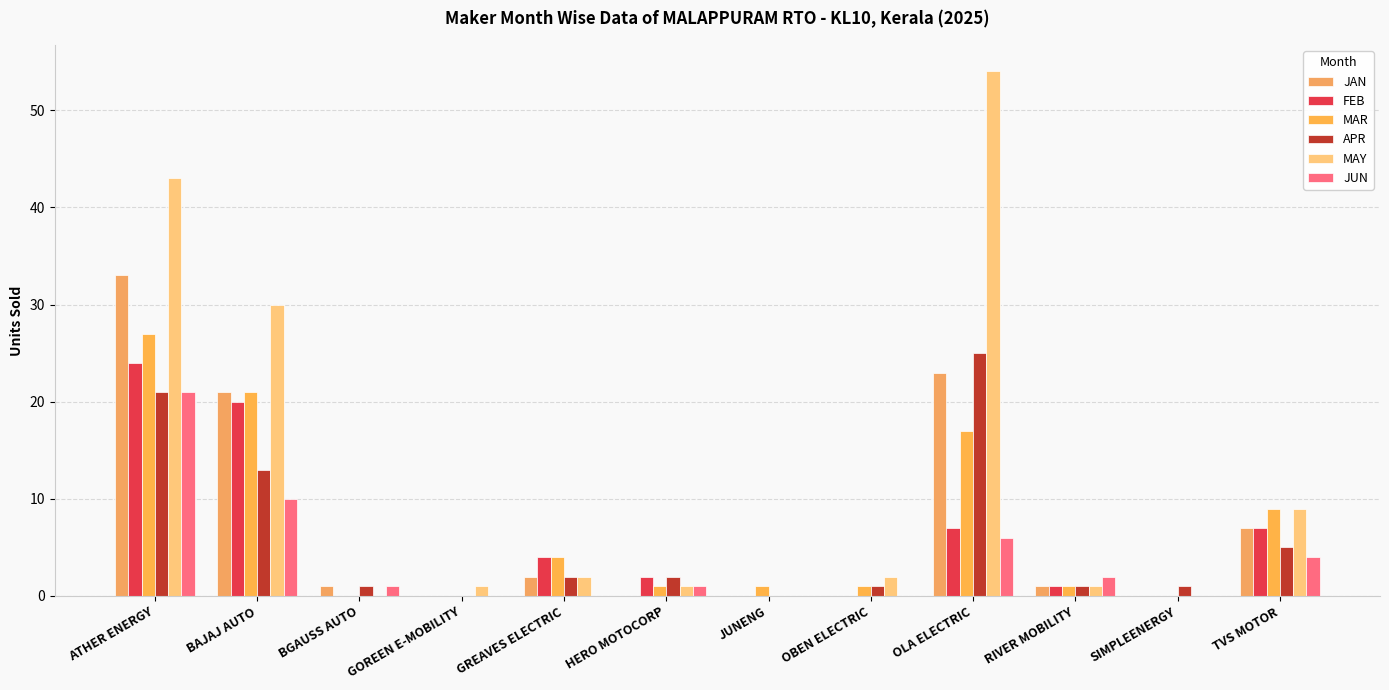

Does the chart contain stacked bars?

No